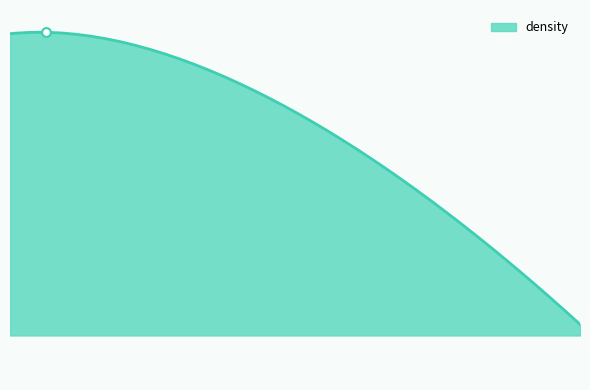

Is this an area chart (filled region under the line)?

Yes